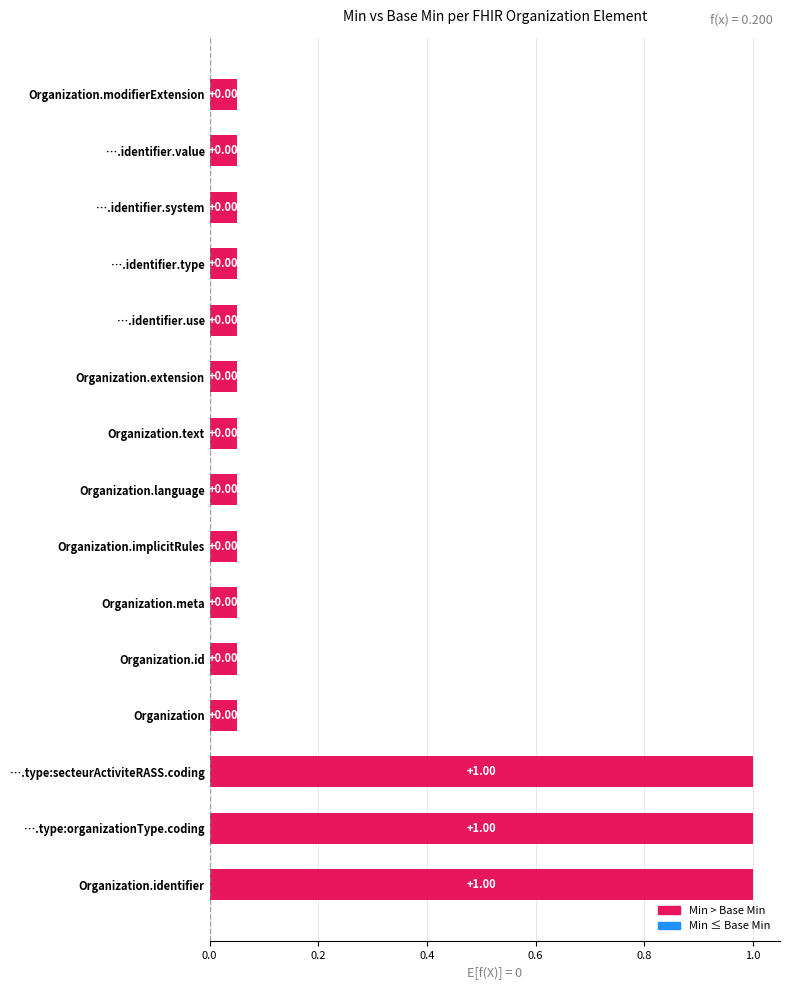

List the labels in order of Min value, smallest first.

Organization, Organization.id, Organization.meta, Organization.implicitRules, Organization.language, Organization.text, Organization.extension, Organization.identifier.use, Organization.identifier.type, Organization.identifier.system, Organization.identifier.value, Organization.modifierExtension, Organization.identifier, Organization.type:organizationType.coding, Organization.type:secteurActiviteRASS.coding